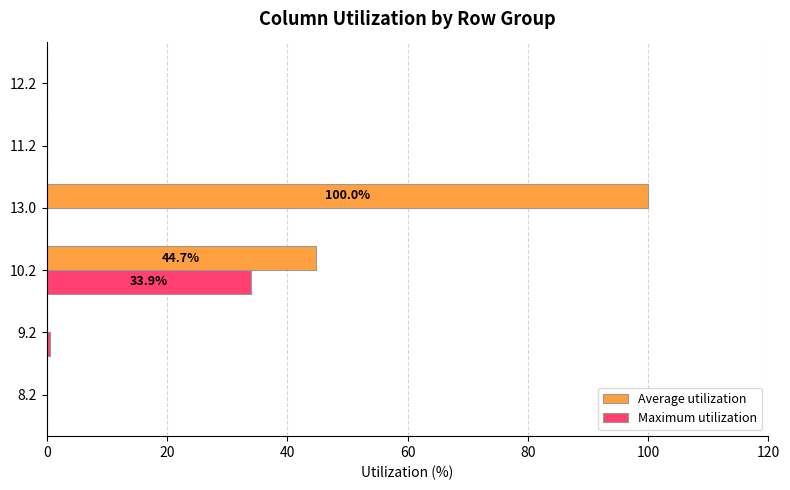

Which series has the largest total across all categories?

Average utilization